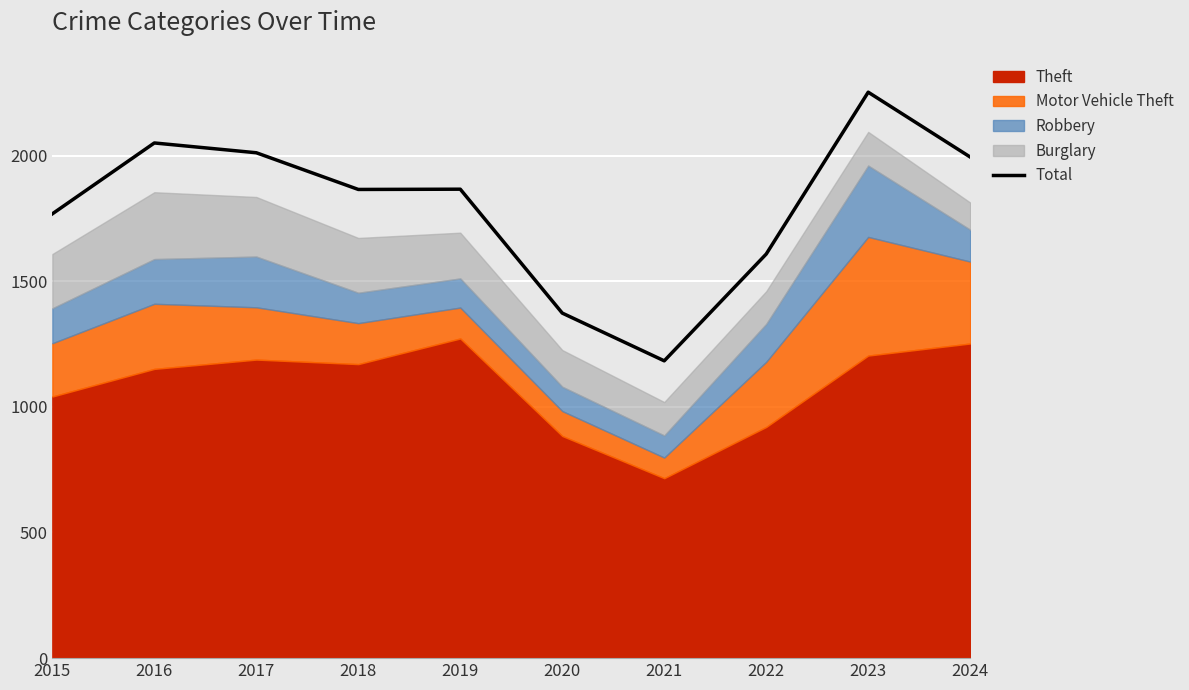

What is the maximum value shown in the chart?

2252